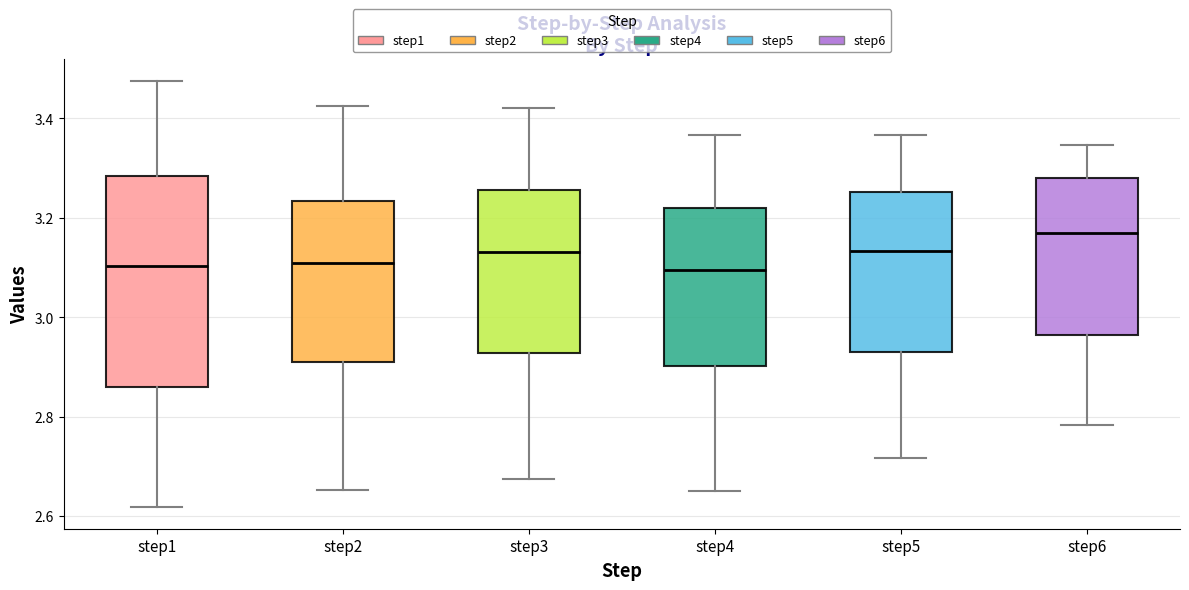

Reading left to right, transcribe this box plot: for each box, give where its median line is, the range the box spans, and where its two whiskers end, as read against the y-axis. The values are not printed on the chart, so give them approximately, as read against the axis.

step1: median 3.10, box 2.86 to 3.28, whiskers 2.62 to 3.48
step2: median 3.10, box 2.90 to 3.24, whiskers 2.66 to 3.42
step3: median 3.14, box 2.92 to 3.26, whiskers 2.68 to 3.42
step4: median 3.10, box 2.90 to 3.22, whiskers 2.64 to 3.36
step5: median 3.14, box 2.94 to 3.26, whiskers 2.72 to 3.36
step6: median 3.16, box 2.96 to 3.28, whiskers 2.78 to 3.34